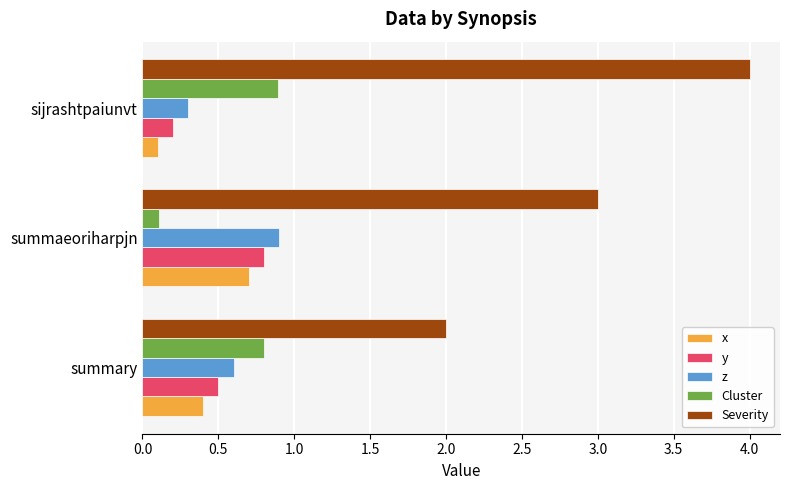

What is the sum of all x values?

1.2